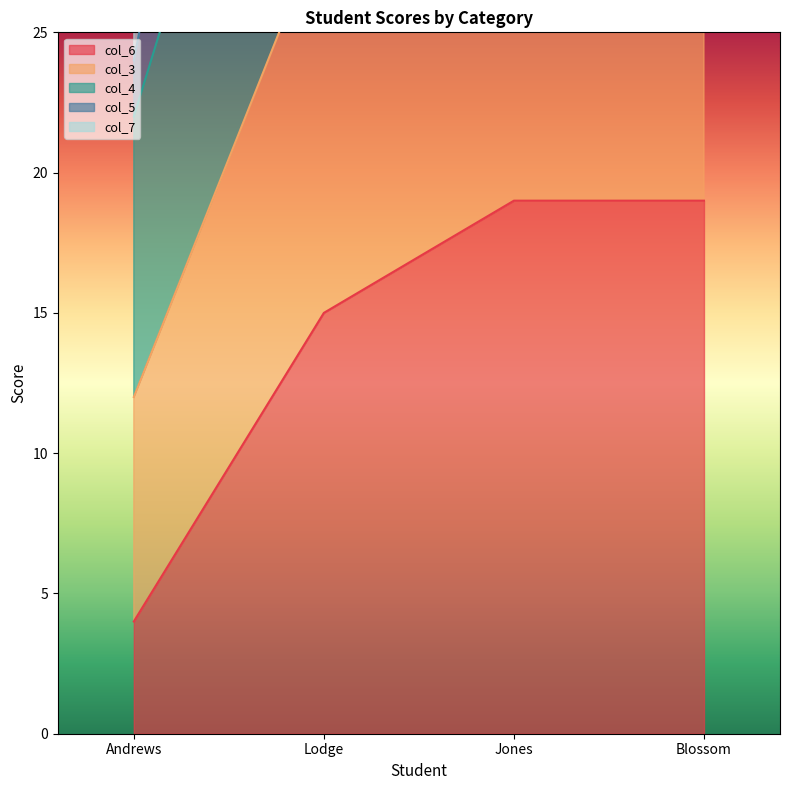

The col_6 series shows 4 at Andrews. True or false?

True